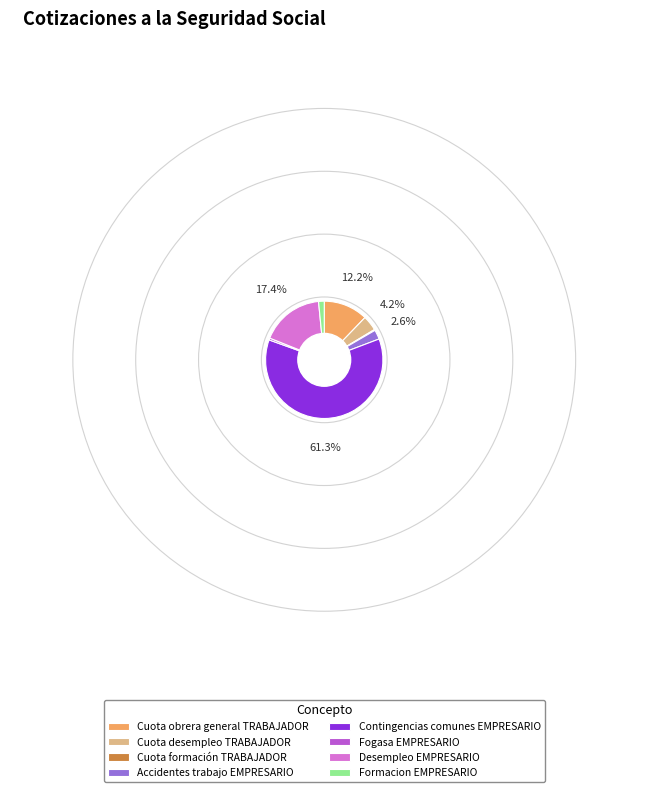

What is the largest slice in the pie chart?

Contingencias comunes EMPRESARIO